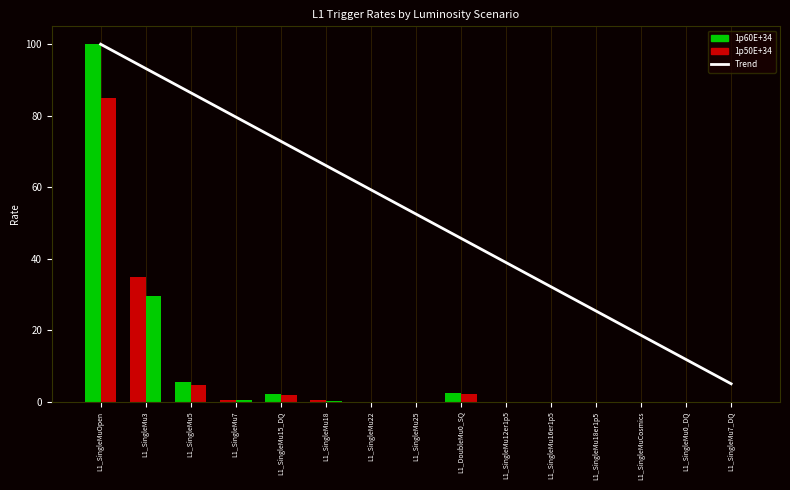

The value at L1_SingleMuOpen is 100.0. True or false?

True